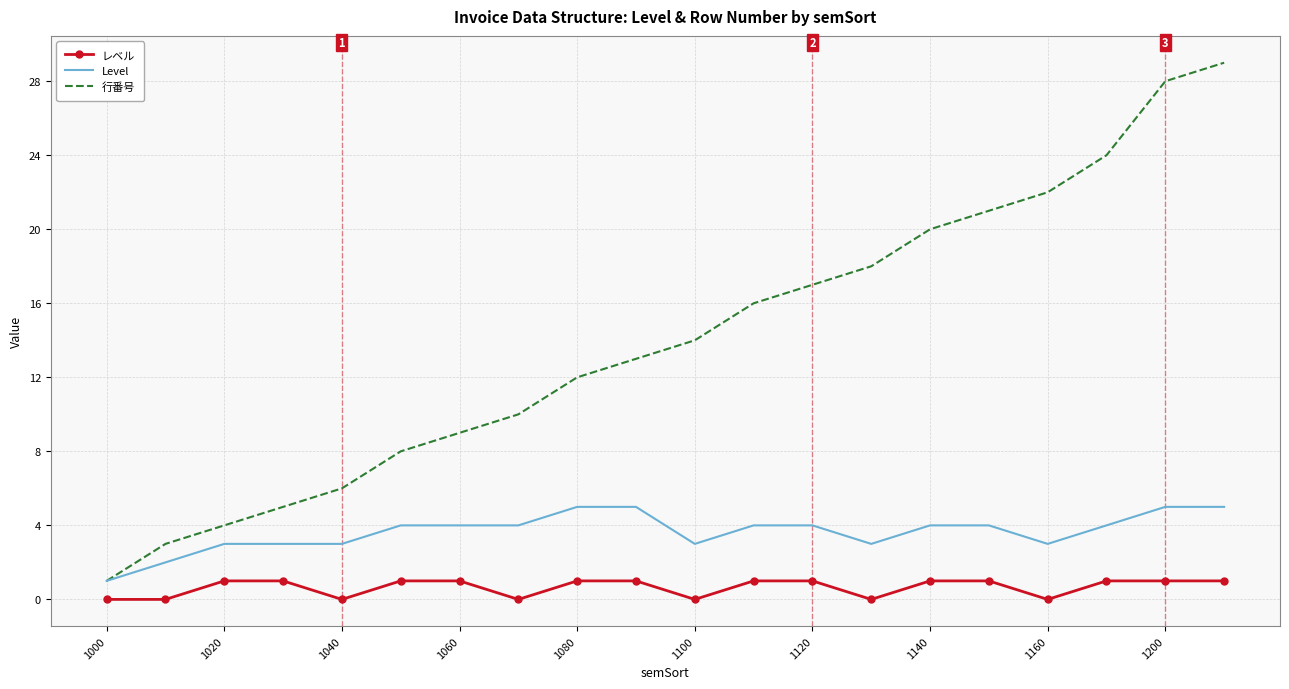

Reading left to right, extract all data points from this chart.

レベル: 0	0	1	1	0	1	1	0	1	1	0	1	1	0	1	1	0	1	1	1
Level: 1	2	3	3	3	4	4	4	5	5	3	4	4	3	4	4	3	4	5	5
行番号: 1	3	4	5	6	8	9	10	12	13	14	16	17	18	20	21	22	24	28	29